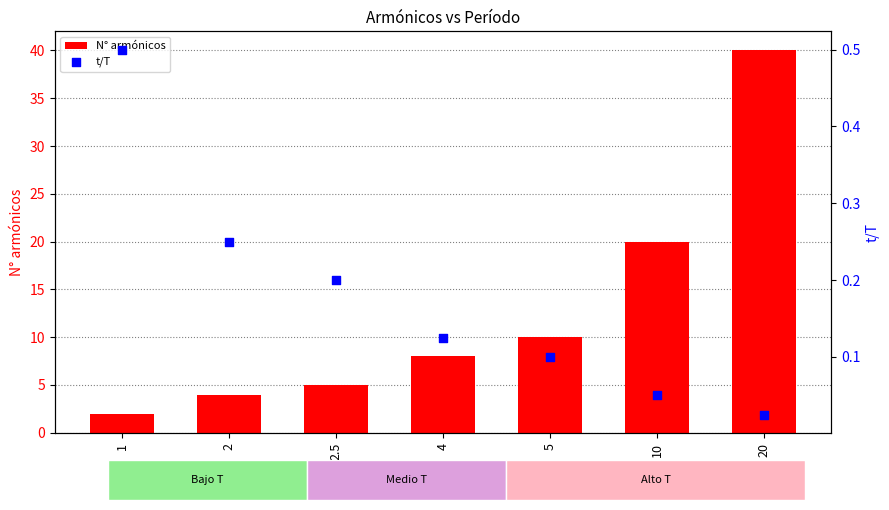

Which series has the widest spread of Y values?

N° armónicos